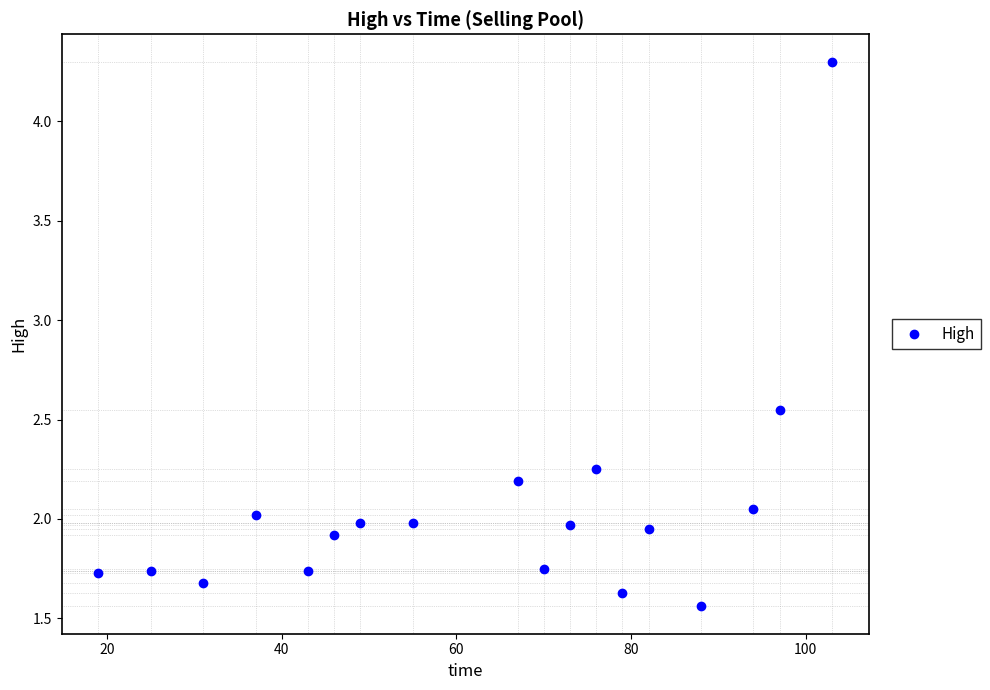

What is the range of X values (max minus min)?

84.0